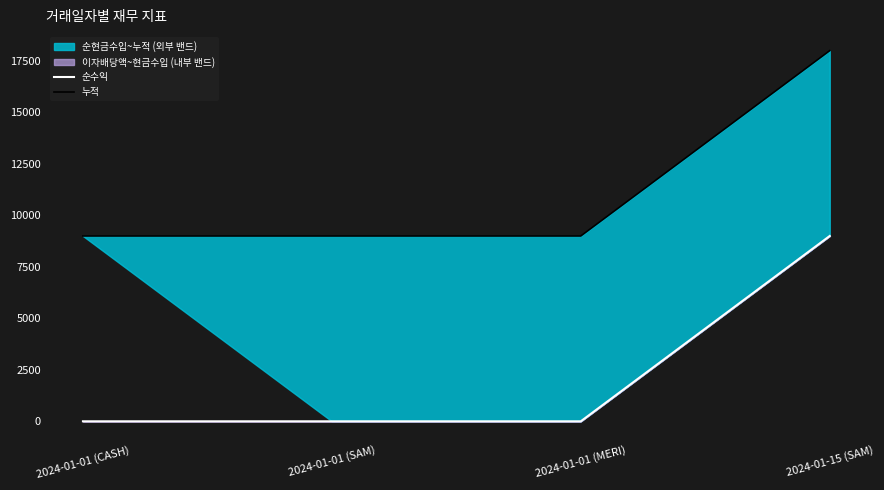

Reading left to right, what are all the values shown in this chart?

순수익: 2024-01-01 (CASH)=0	2024-01-01 (SAM)=0	2024-01-01 (MERI)=0	2024-01-15 (SAM)=8994
누적: 2024-01-01 (CASH)=8994	2024-01-01 (SAM)=8994	2024-01-01 (MERI)=8994	2024-01-15 (SAM)=17988